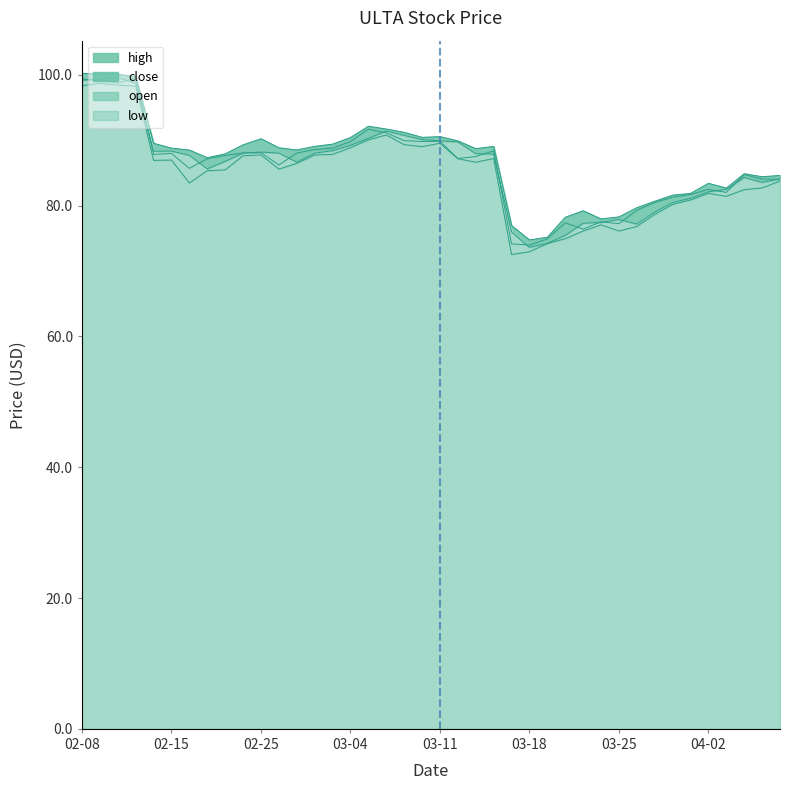

What is the label of the 10th point from the left?

2013-02-22